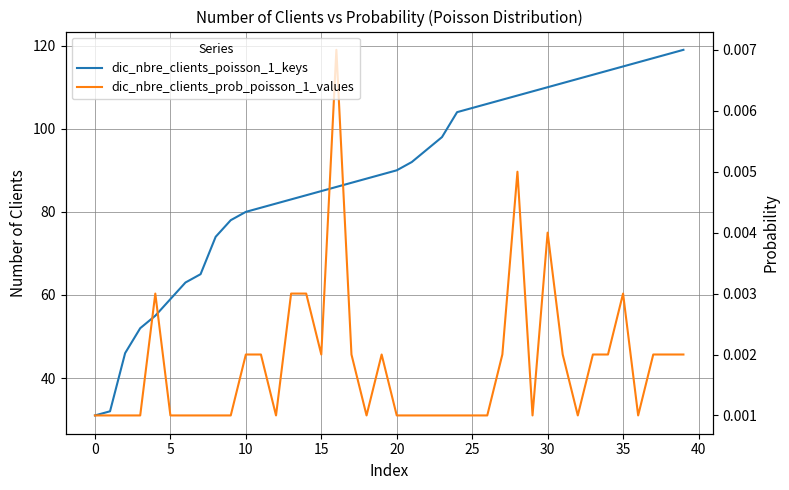

How many lines are shown in the chart?

2